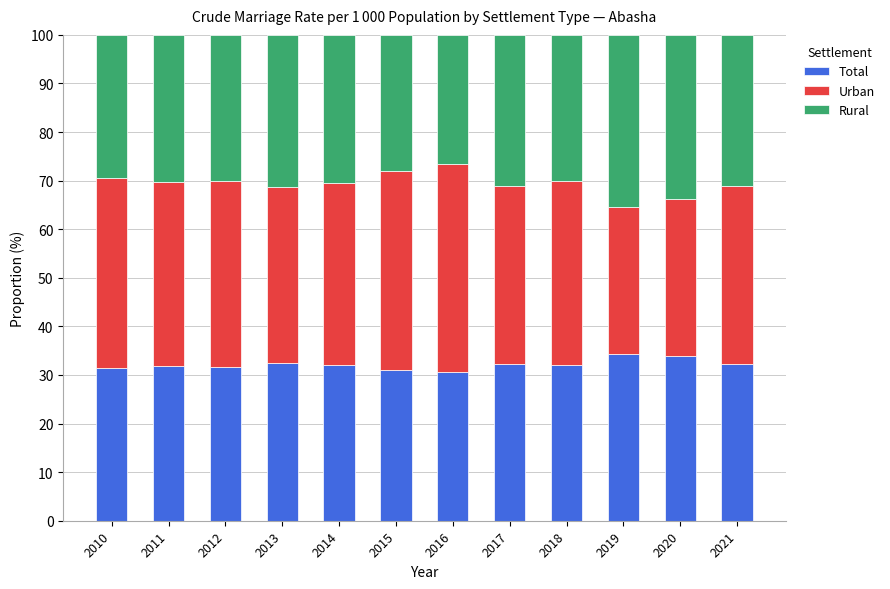

What are all the series names shown in the legend?

Total, Urban, Rural